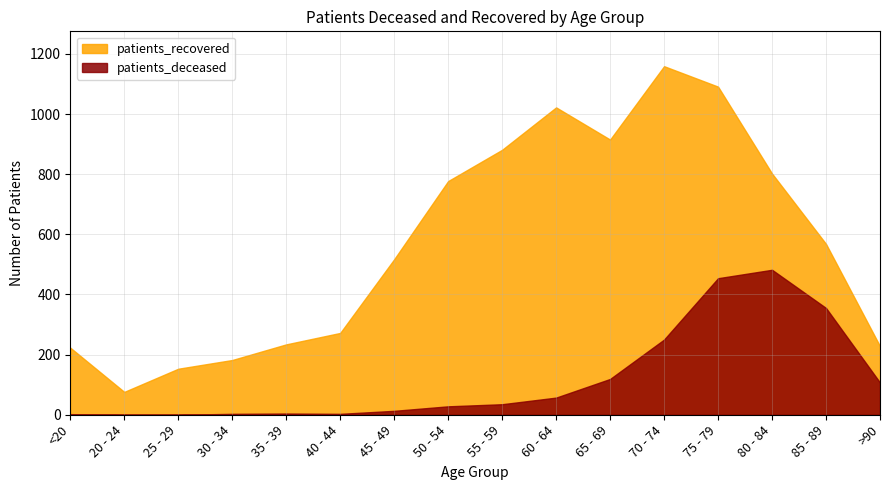

Between 65 - 69 and 80 - 84, which series saw the biggest shift?

patients_deceased